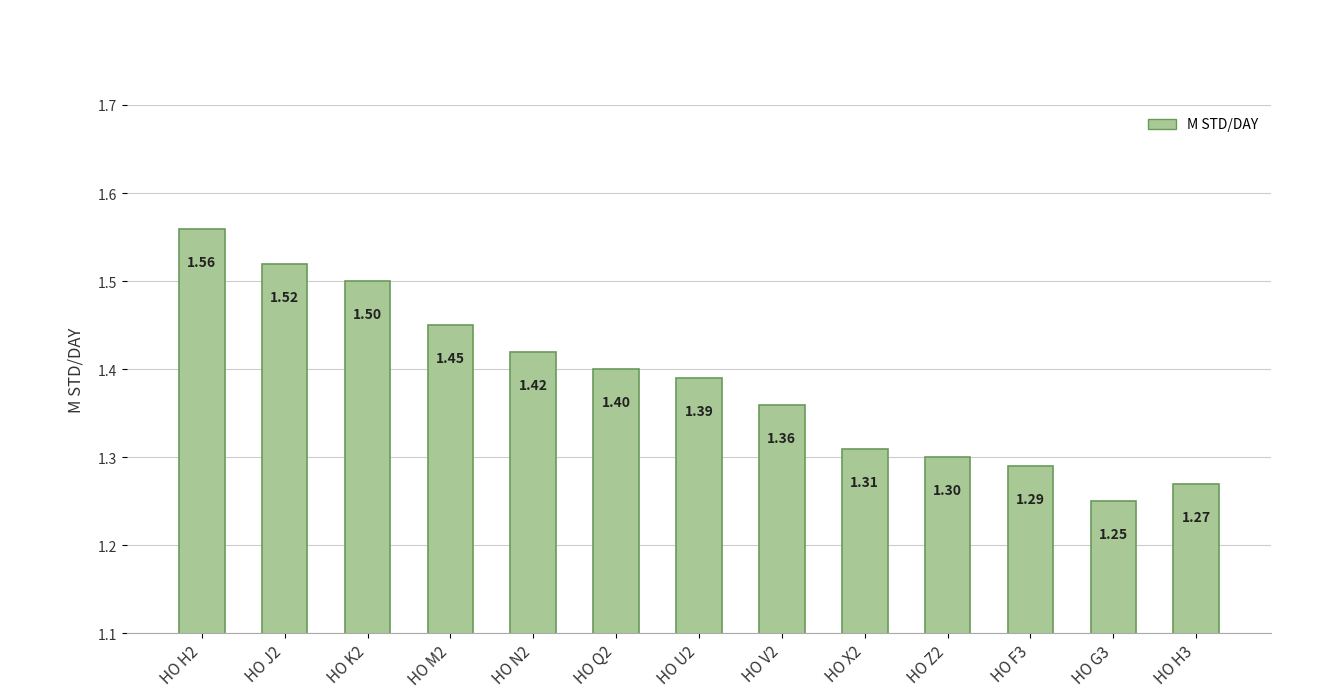

Which has a higher value, HO K2 or HO Q2?

HO K2